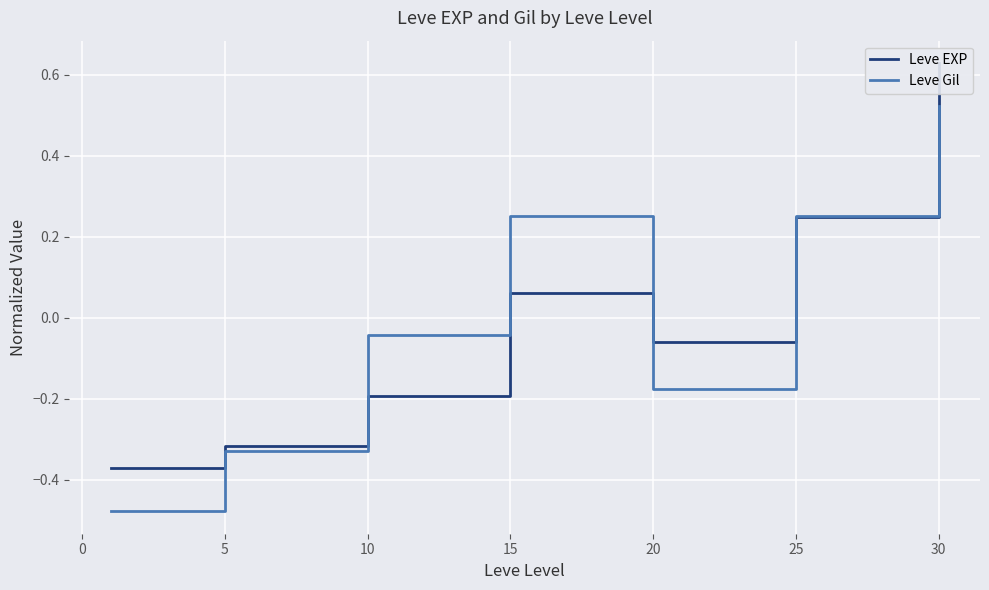

Where is Leve Gil nearest to the value 0?

10